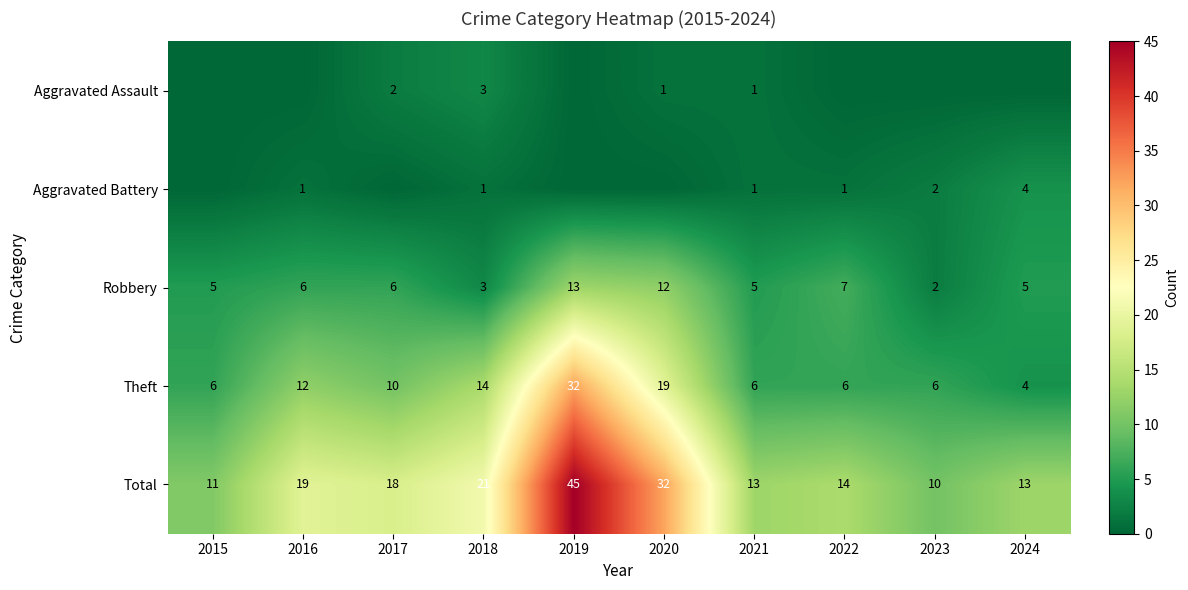

What is the difference between the maximum and minimum values in the Theft series?

28